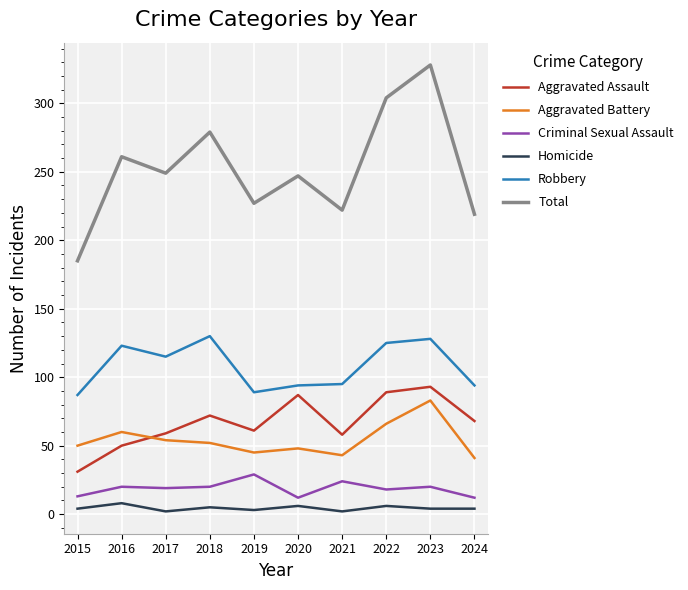

Which category has the lowest value in the Aggravated Assault series?

2015